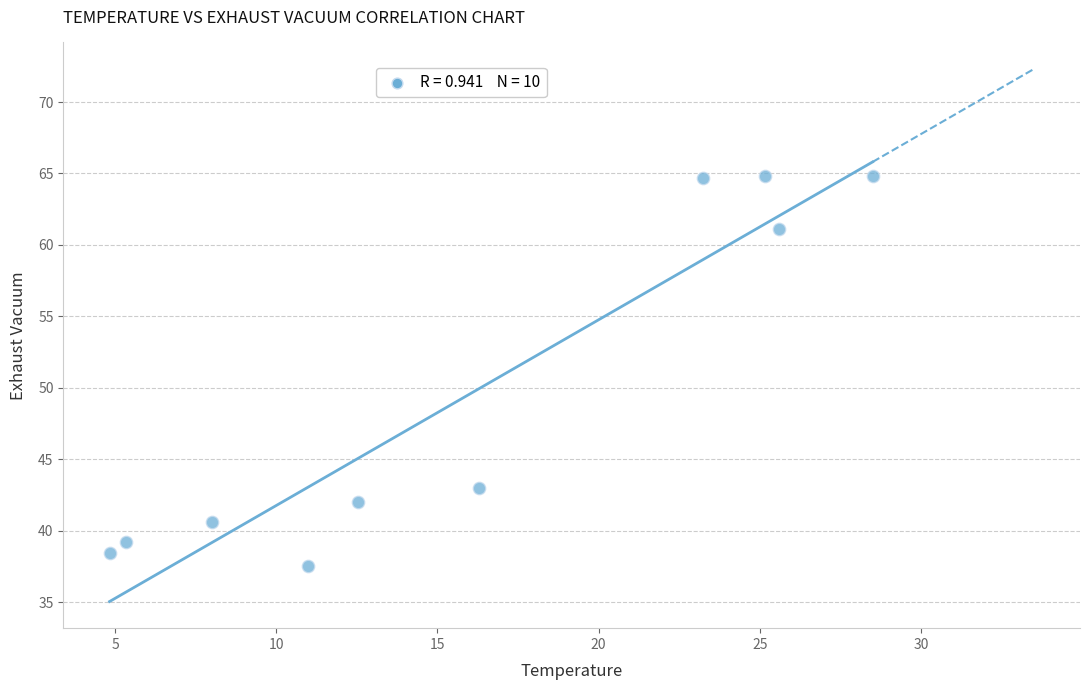

What is the range of X values (max minus min)?

23.7